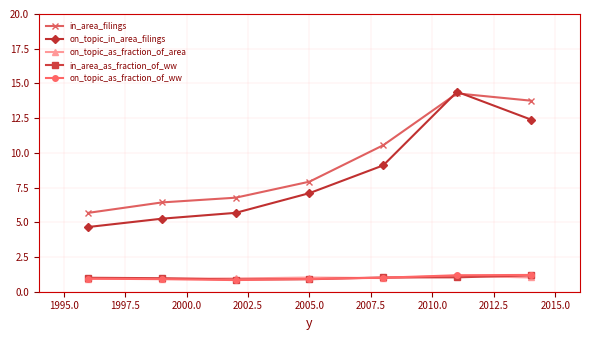

Which series has the largest total across all categories?

in_area_filings